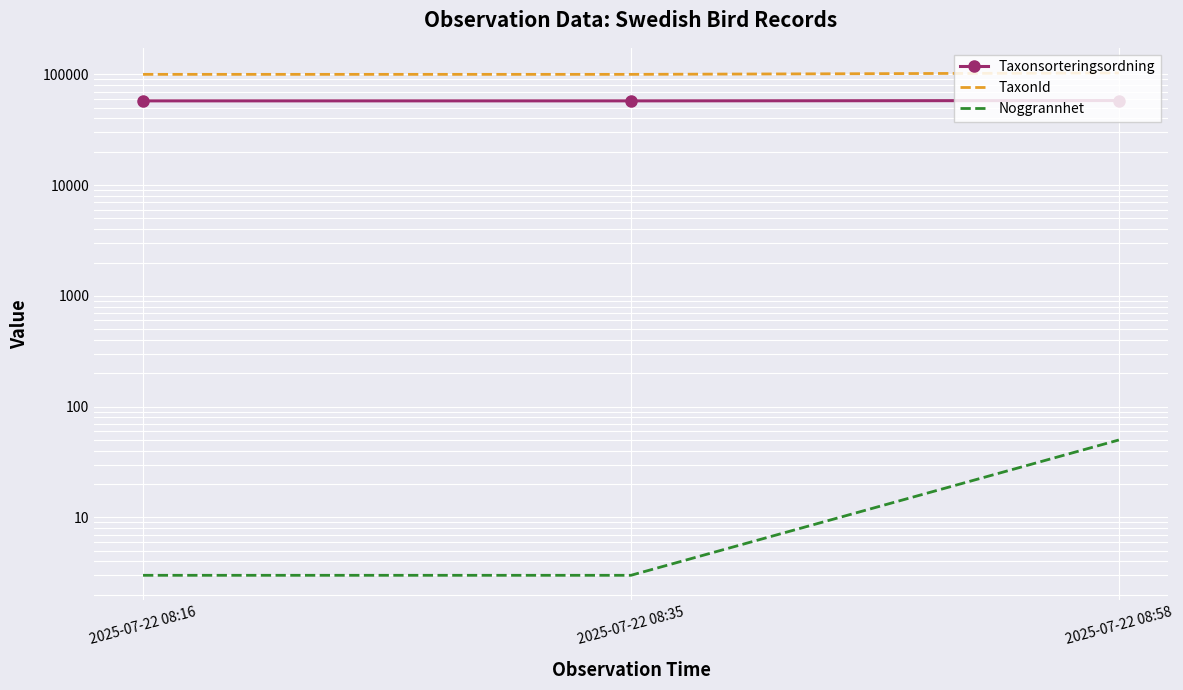

At which category does the chart reach its minimum across all series?

2025-07-22 08:16